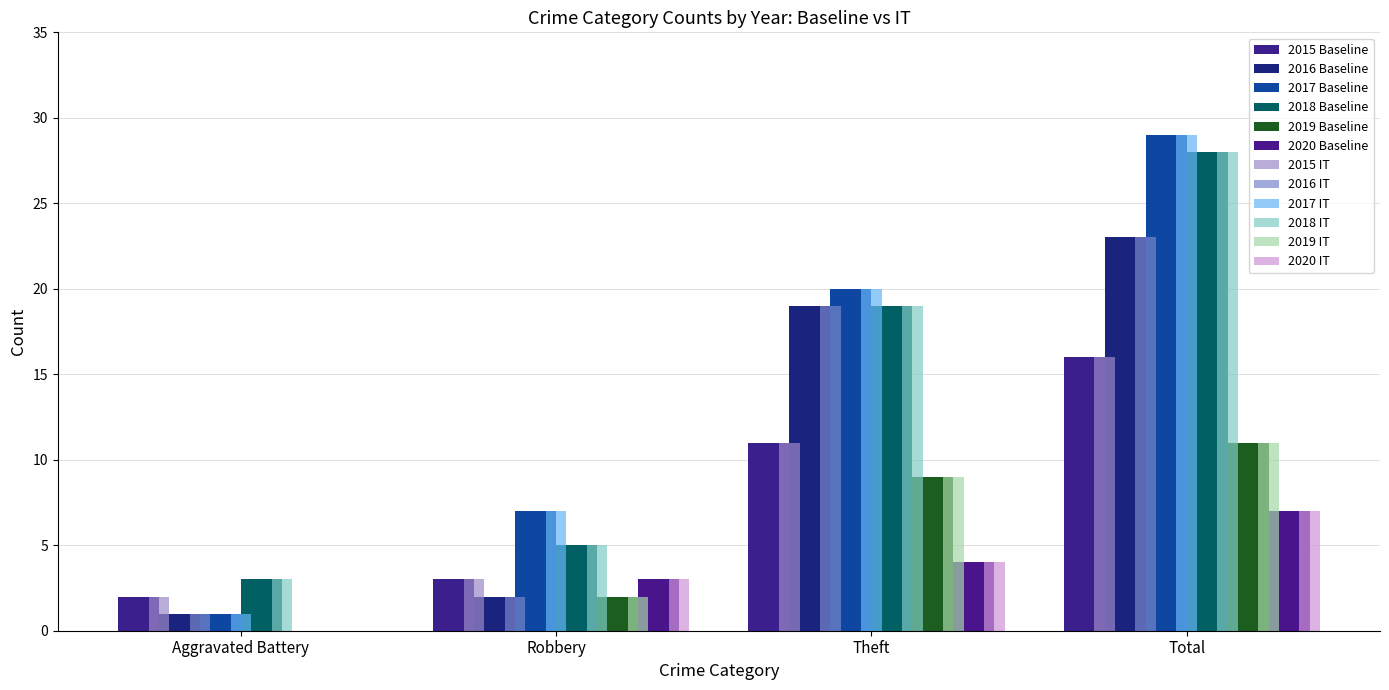

At which category is the sum across all series the highest?

Total